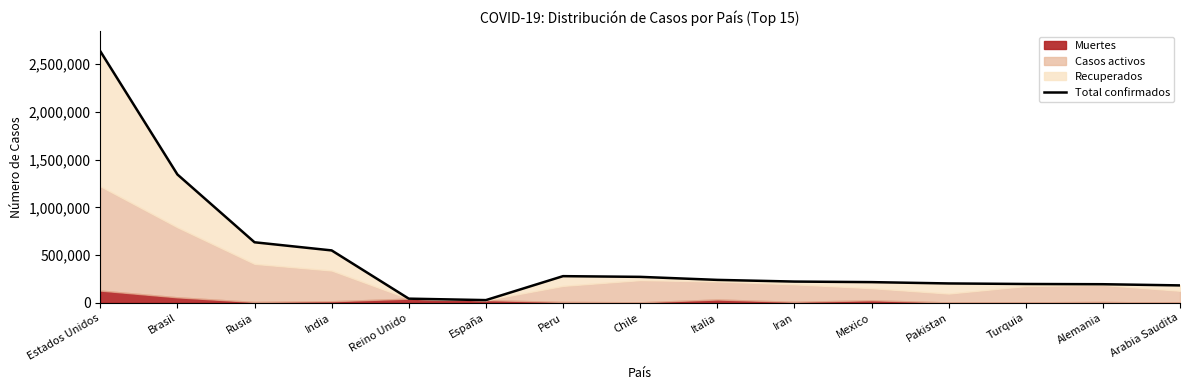

True or false: the data shows 918412 at Rusia.

False